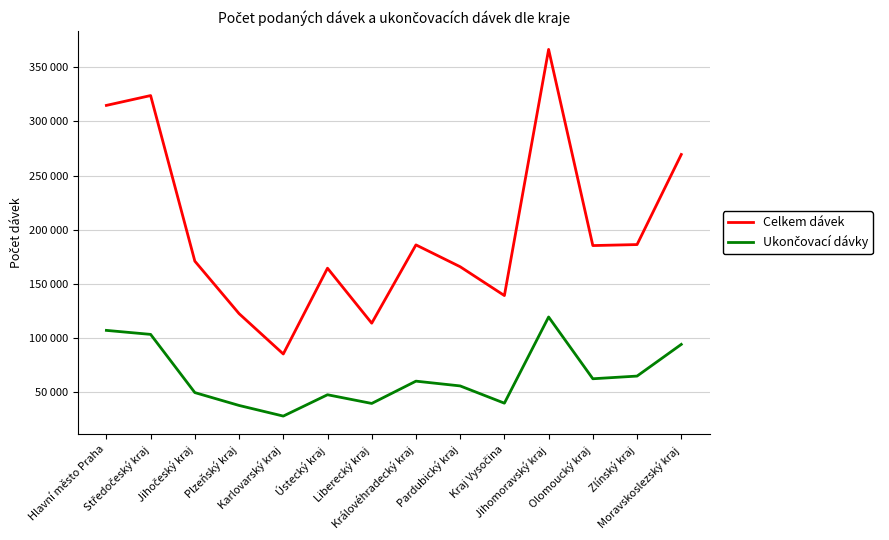

At which label does Ukončovací dávky first exceed 60073?

Hlavní město Praha